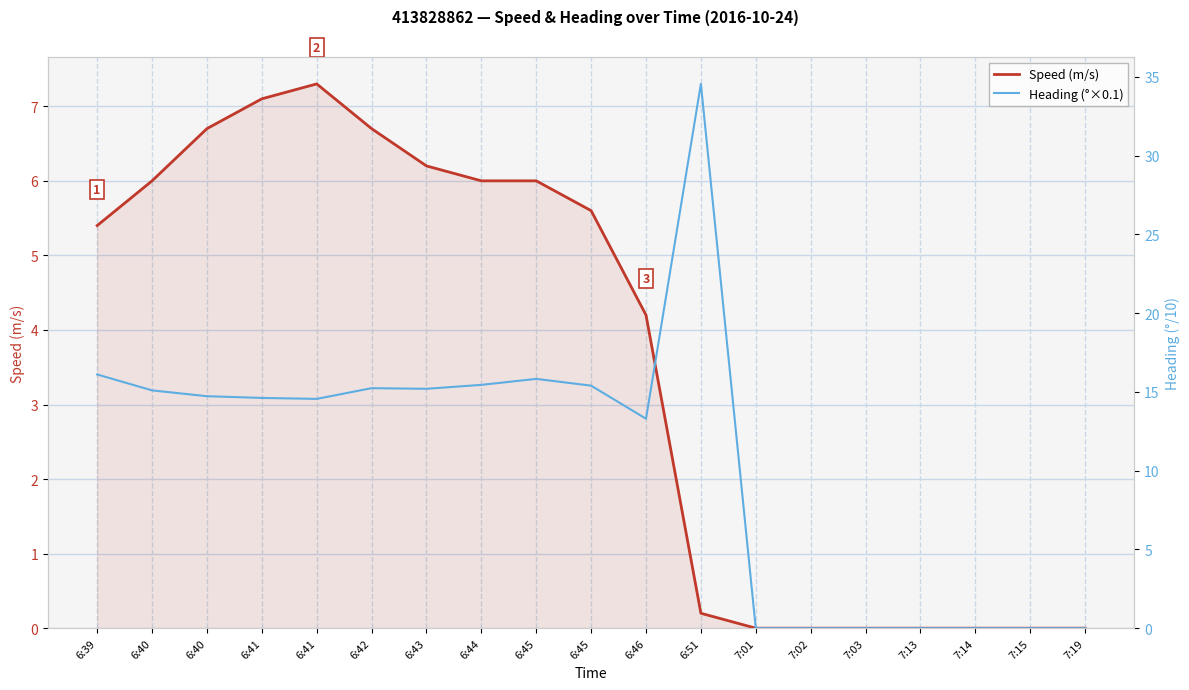

Reading right to left, extract all data points from this chart.

Speed (m/s): 7:19=0.0	7:15=0.0	7:14=0.0	7:13=0.0	7:03=0.0	7:02=0.0	7:01=0.0	6:51=0.2	6:46=4.2	6:45=5.6	6:45=6.0	6:44=6.0	6:43=6.2	6:42=6.7	6:41=7.3	6:41=7.1	6:40=6.7	6:40=6.0	6:39=5.4
Heading (°×0.1): 7:19=0.0	7:15=0.0	7:14=0.0	7:13=0.0	7:03=0.0	7:02=0.0	7:01=0.0	6:51=34.6	6:46=13.3	6:45=15.4	6:45=15.8	6:44=15.4	6:43=15.2	6:42=15.2	6:41=14.6	6:41=14.6	6:40=14.7	6:40=15.1	6:39=16.1